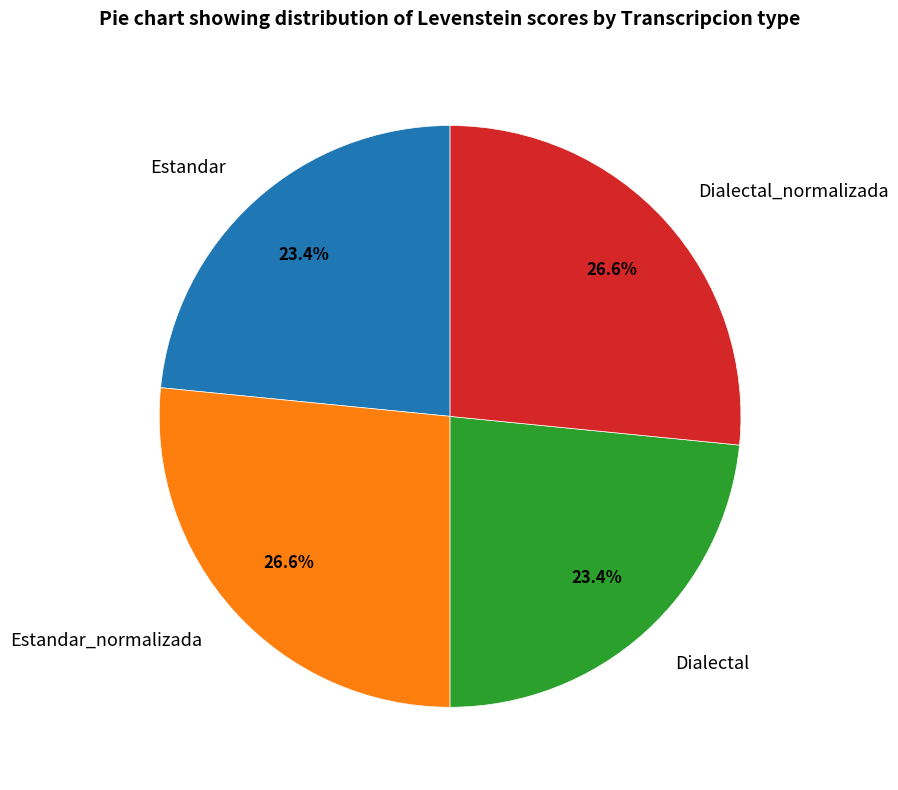

Is there a majority slice in this chart?

No